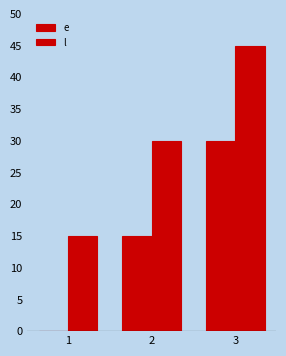

How many distinct data groups are displayed?

2